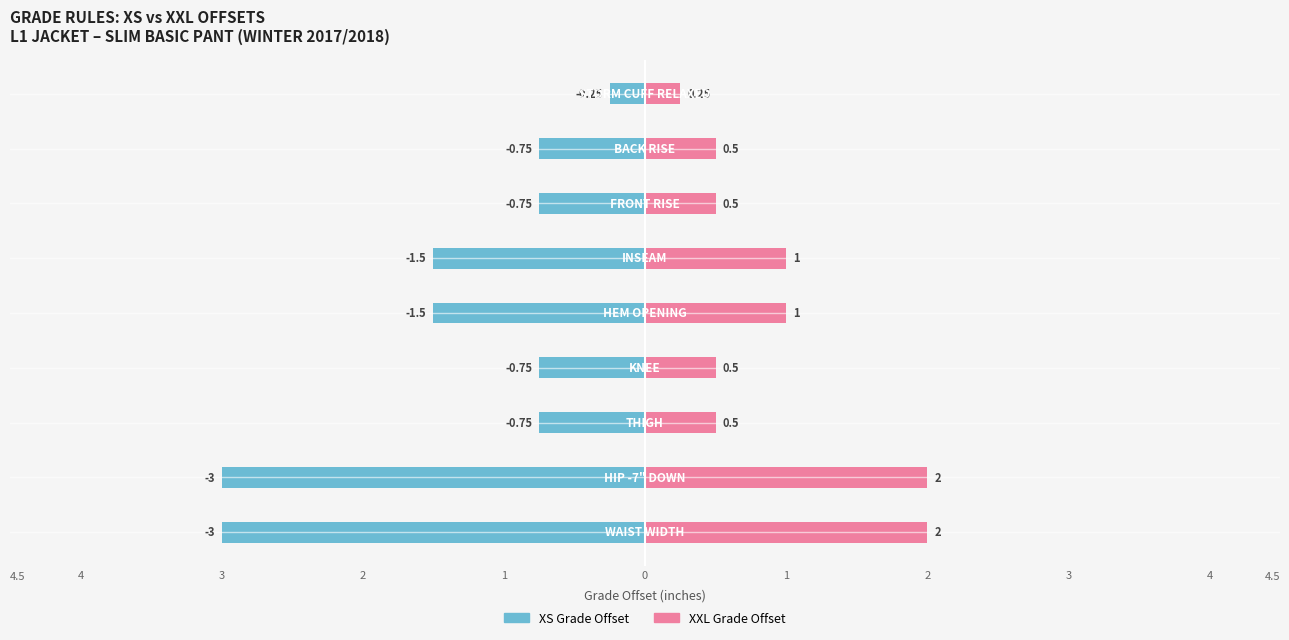

At 0, list the series in order from largest to smallest.

XS Grade Offset, XXL Grade Offset